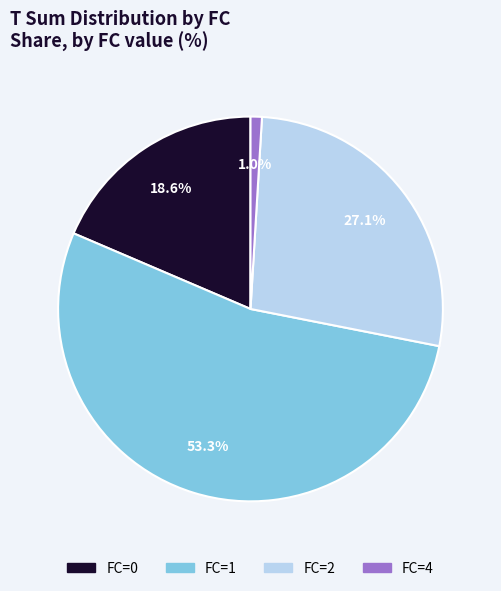

Does any single category account for the majority?

Yes